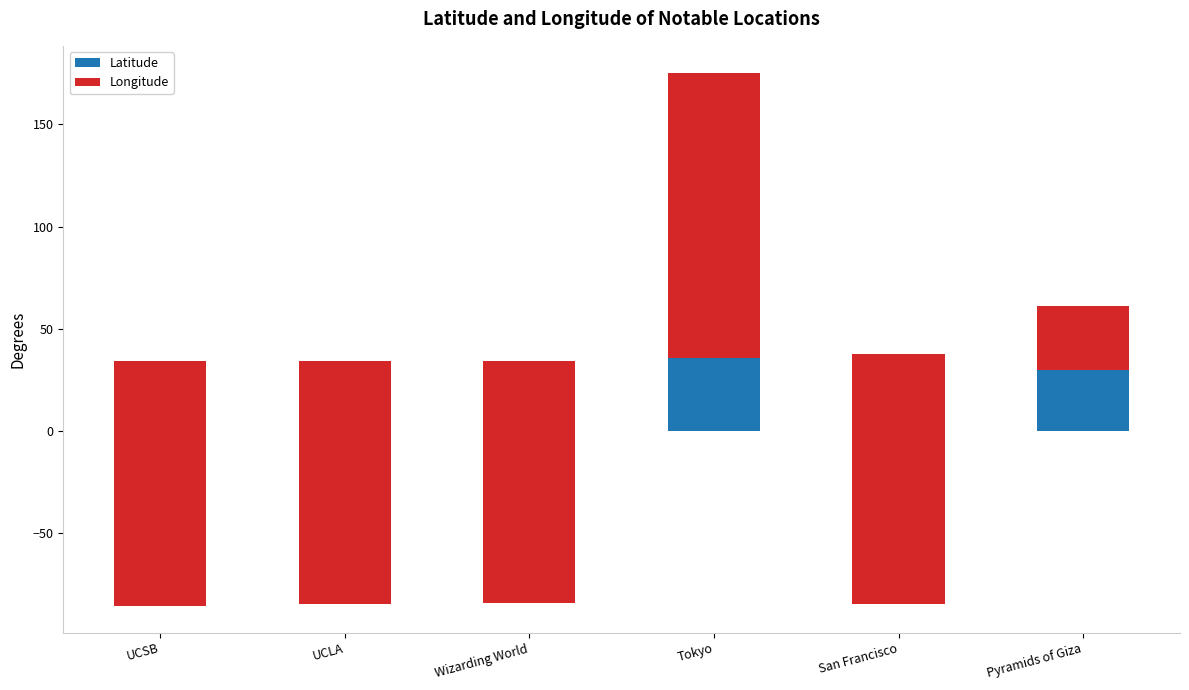

Which series changed the most between UCSB and Tokyo?

Longitude